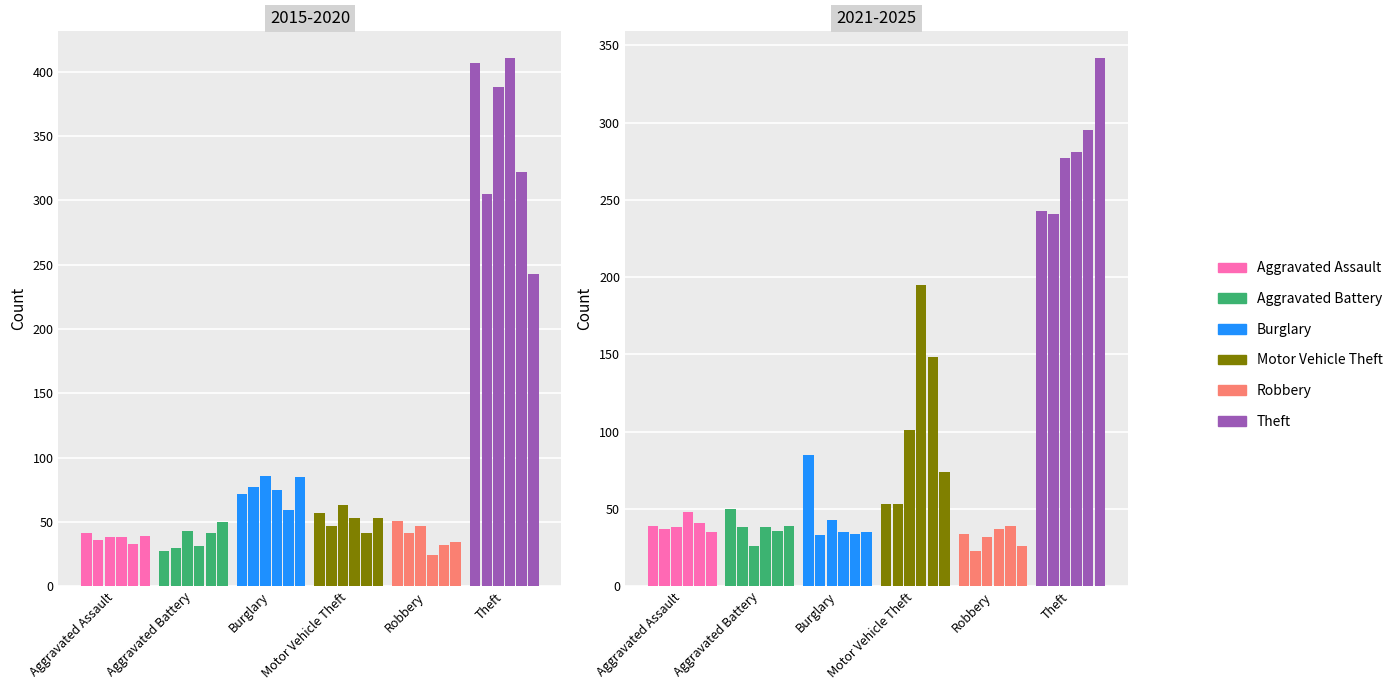

What is the minimum value shown in the chart?

23